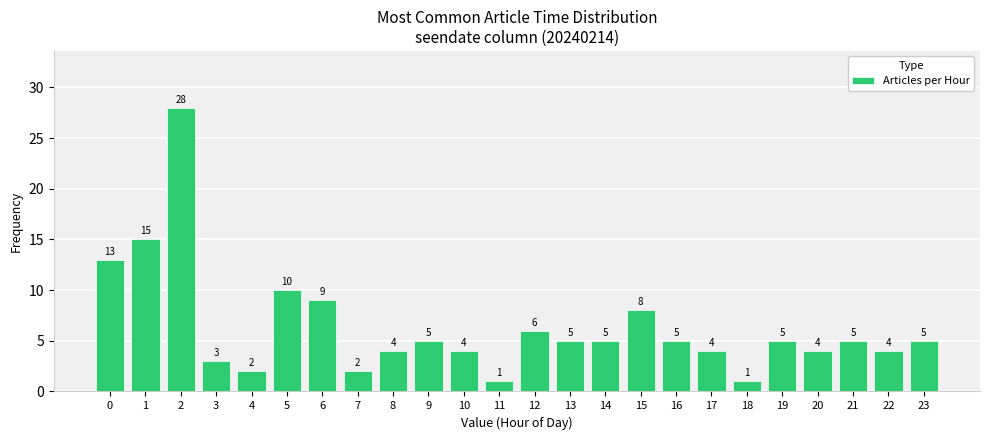

Reading left to right, what are all the values shown in this chart?

13	15	28	3	2	10	9	2	4	5	4	1	6	5	5	8	5	4	1	5	4	5	4	5